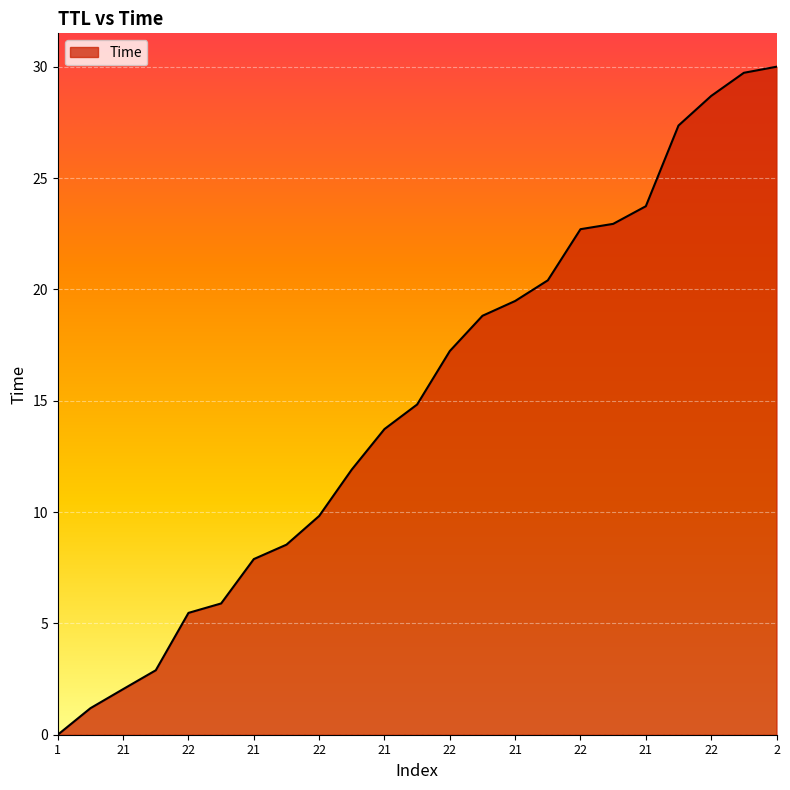

What is the maximum value shown in the chart?

30.0